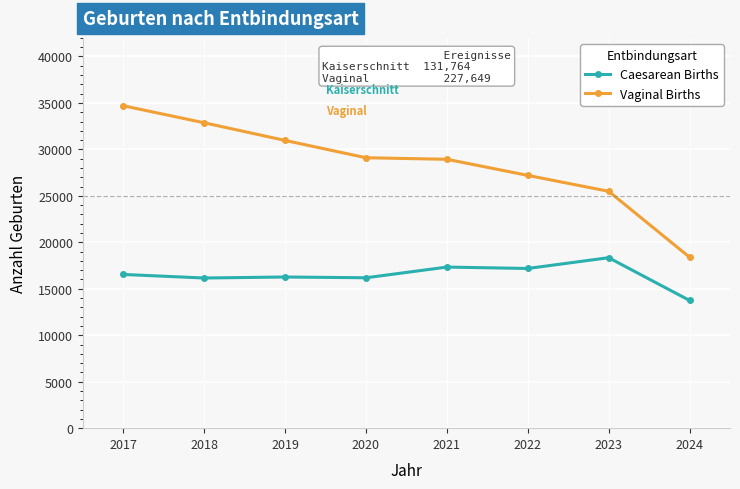

What is the greatest value displayed?

34697